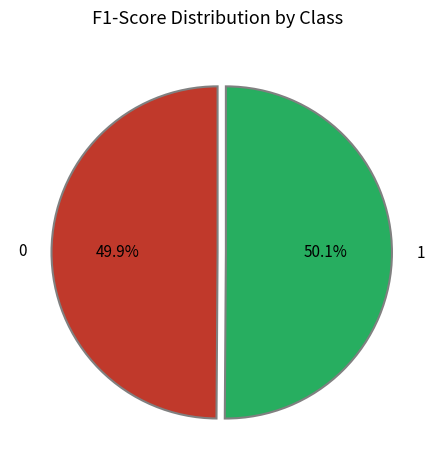

What percentage is the 0 slice, to the nearest percent?

50%